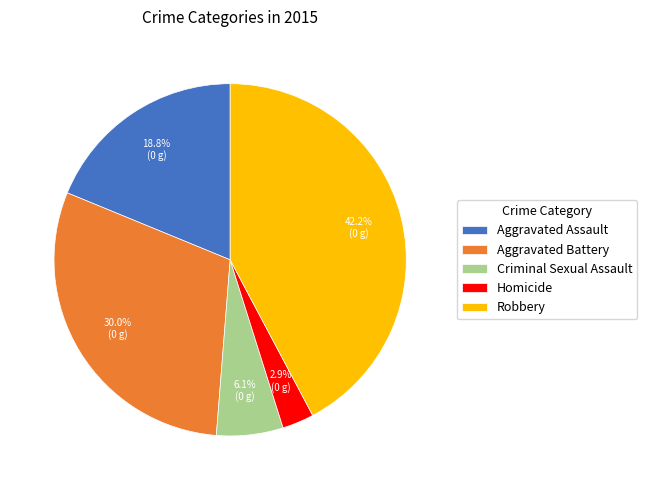

Do Criminal Sexual Assault and Robbery together represent more than half of the pie?

No